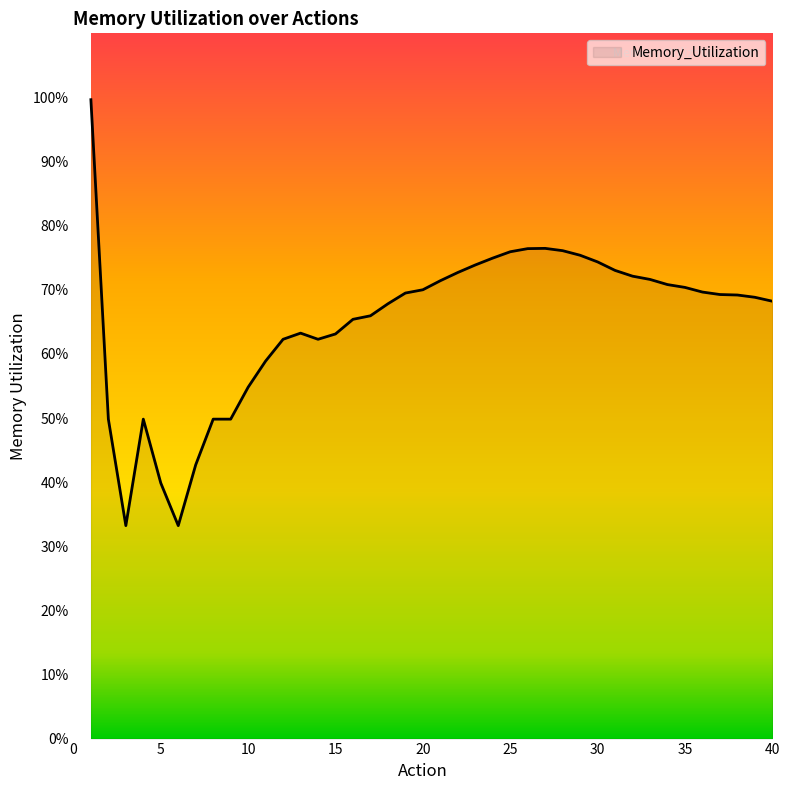

Rank the categories by value from lowest to highest.

3, 6, 5, 7, 2, 4, 8, 9, 10, 11, 12, 14, 15, 13, 16, 17, 18, 40, 39, 38, 37, 19, 36, 20, 35, 34, 21, 33, 32, 22, 31, 23, 30, 24, 29, 25, 28, 26, 27, 1